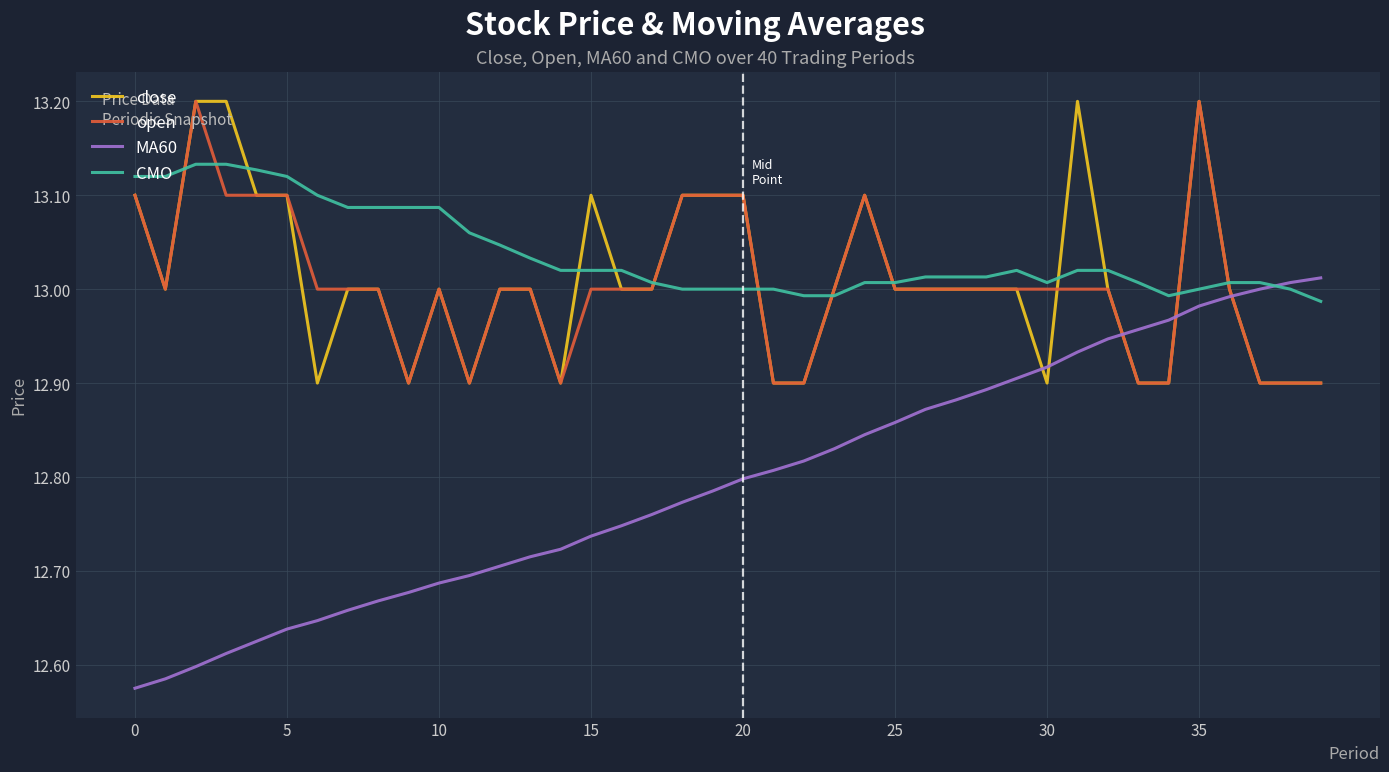

What is the maximum value for close?

13.2